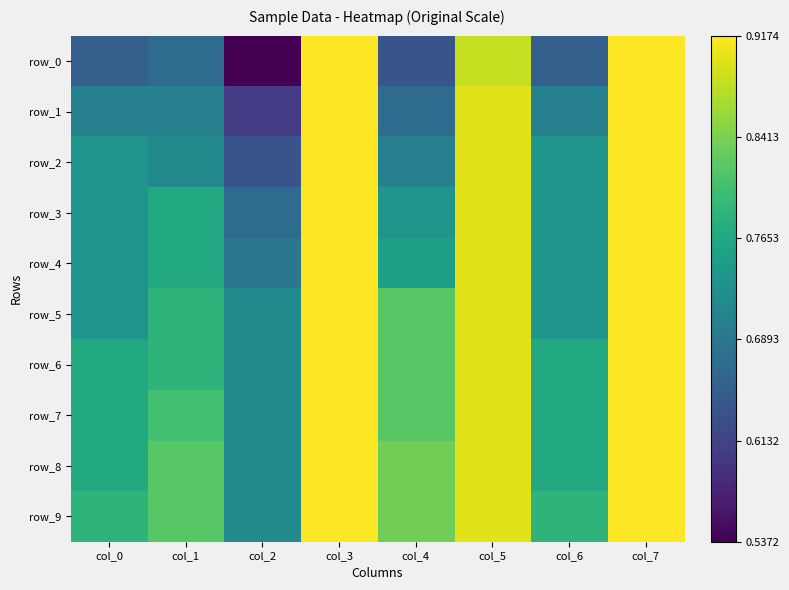

Reading left to right, what are all the values shown in this chart?

row_0: col_0=0.7	col_1=0.7	col_2=0.5	col_3=0.9	col_4=0.6	col_5=0.9	col_6=0.7	col_7=0.9
row_1: col_0=0.7	col_1=0.7	col_2=0.6	col_3=0.9	col_4=0.7	col_5=0.9	col_6=0.7	col_7=0.9
row_2: col_0=0.7	col_1=0.7	col_2=0.6	col_3=0.9	col_4=0.7	col_5=0.9	col_6=0.7	col_7=0.9
row_3: col_0=0.7	col_1=0.8	col_2=0.7	col_3=0.9	col_4=0.7	col_5=0.9	col_6=0.7	col_7=0.9
row_4: col_0=0.7	col_1=0.8	col_2=0.7	col_3=0.9	col_4=0.8	col_5=0.9	col_6=0.7	col_7=0.9
row_5: col_0=0.7	col_1=0.8	col_2=0.7	col_3=0.9	col_4=0.8	col_5=0.9	col_6=0.7	col_7=0.9
row_6: col_0=0.8	col_1=0.8	col_2=0.7	col_3=0.9	col_4=0.8	col_5=0.9	col_6=0.8	col_7=0.9
row_7: col_0=0.8	col_1=0.8	col_2=0.7	col_3=0.9	col_4=0.8	col_5=0.9	col_6=0.8	col_7=0.9
row_8: col_0=0.8	col_1=0.8	col_2=0.7	col_3=0.9	col_4=0.8	col_5=0.9	col_6=0.8	col_7=0.9
row_9: col_0=0.8	col_1=0.8	col_2=0.7	col_3=0.9	col_4=0.8	col_5=0.9	col_6=0.8	col_7=0.9